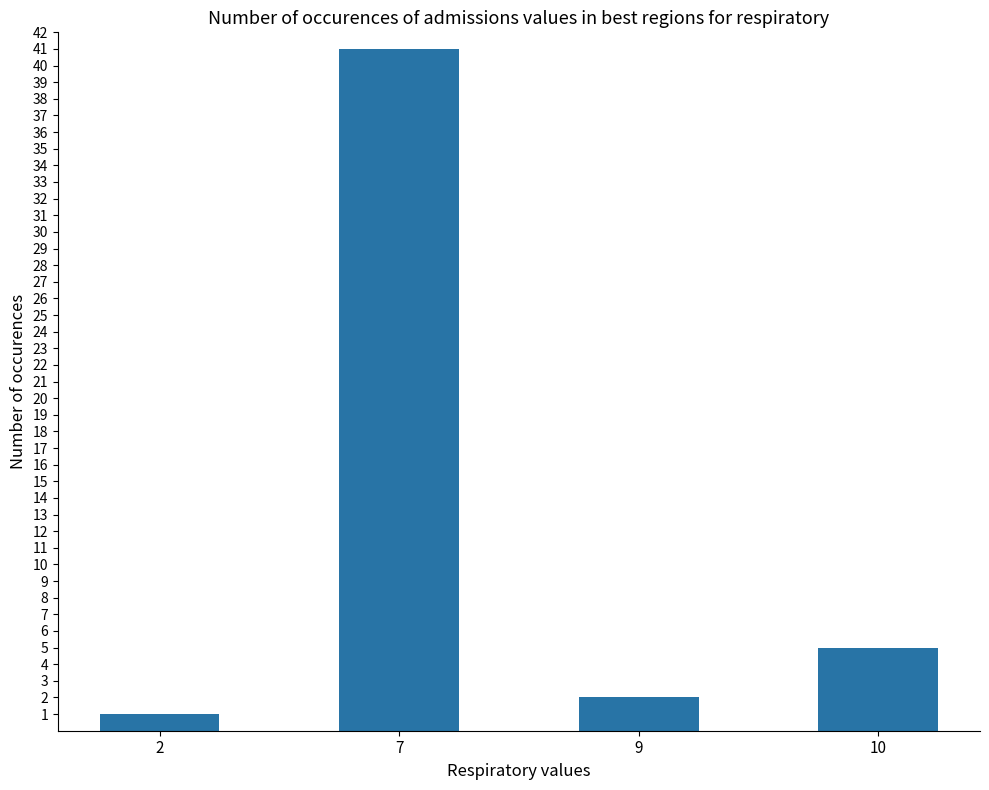

What is the value of the 3rd bar from the left?

2